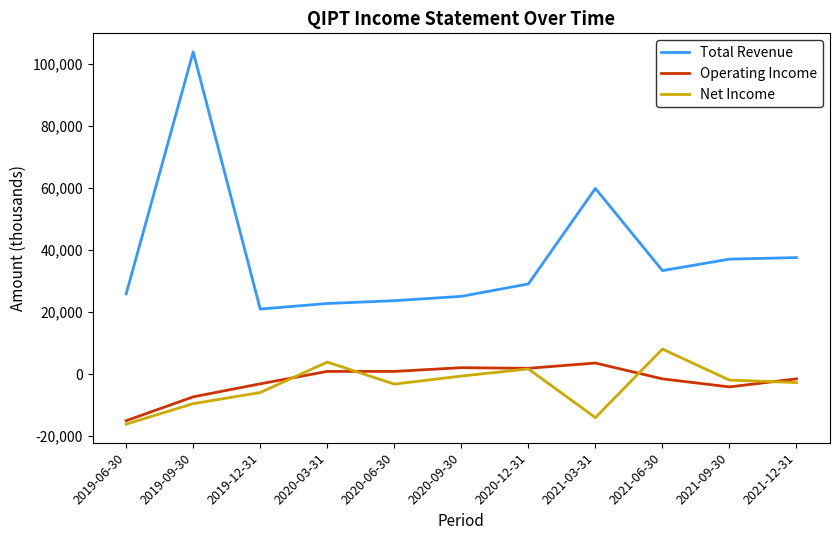

How many values in Net Income are below zero?

8